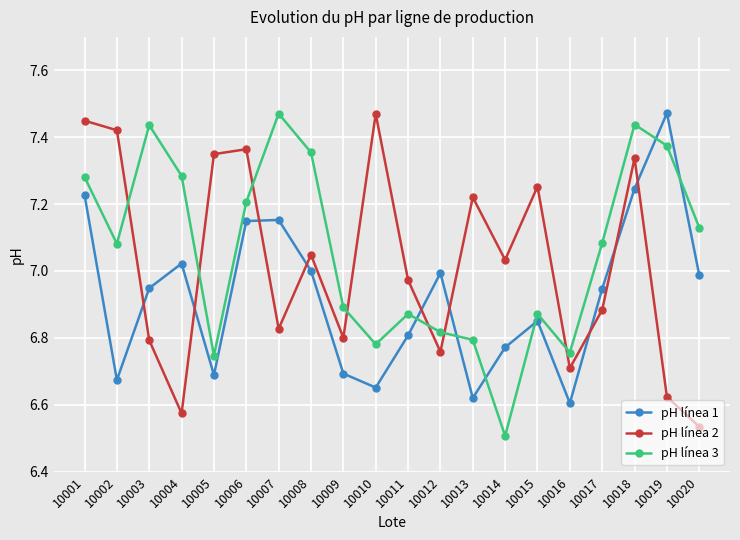

What is the difference between the maximum and minimum values in the pH línea 1 series?

0.9